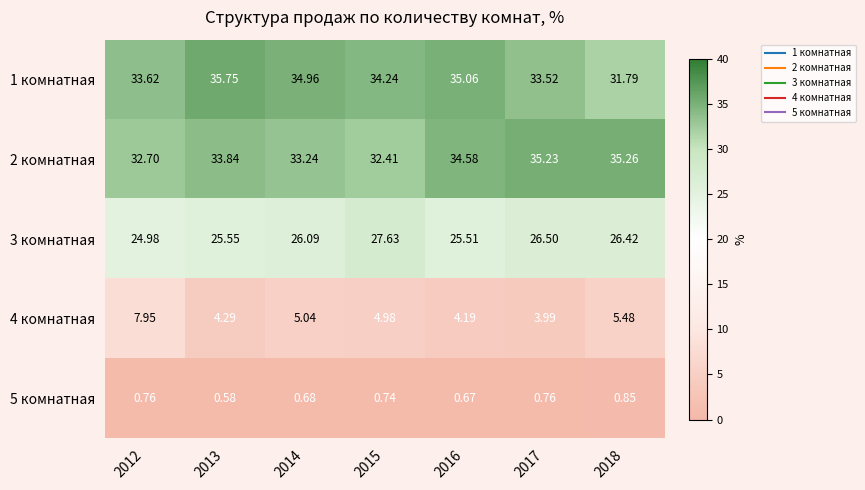

Is the value of 5 комнатная at 2015 greater than the value of 3 комнатная at 2016?

No